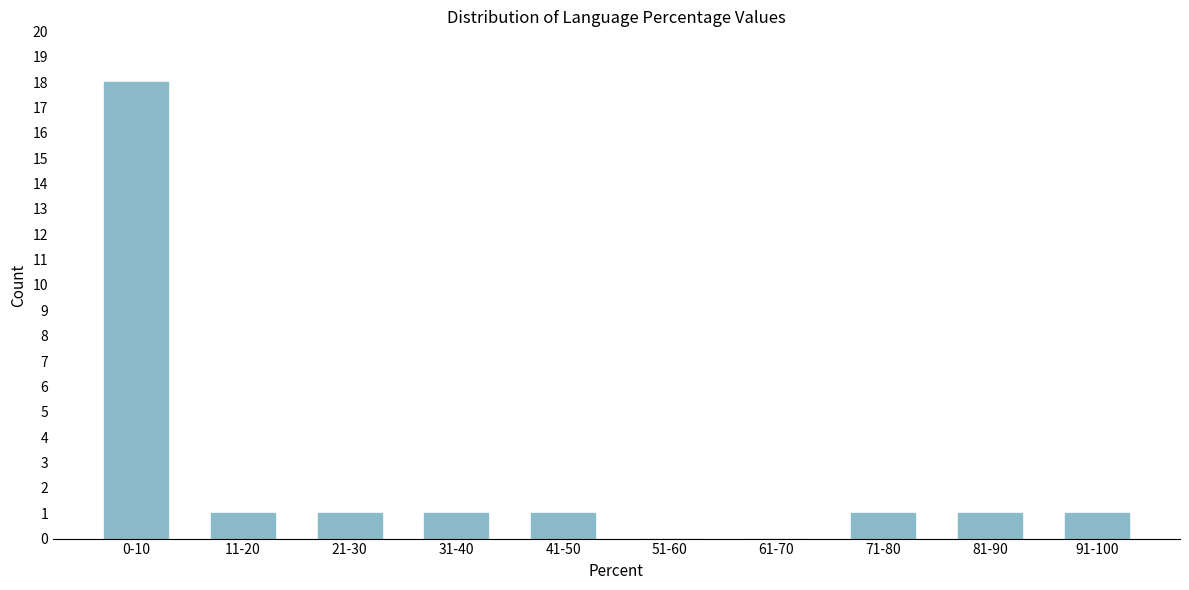

Reading right to left, transcribe all the data shown in this chart.

91-100=1	81-90=1	71-80=1	61-70=0	51-60=0	41-50=1	31-40=1	21-30=1	11-20=1	0-10=18